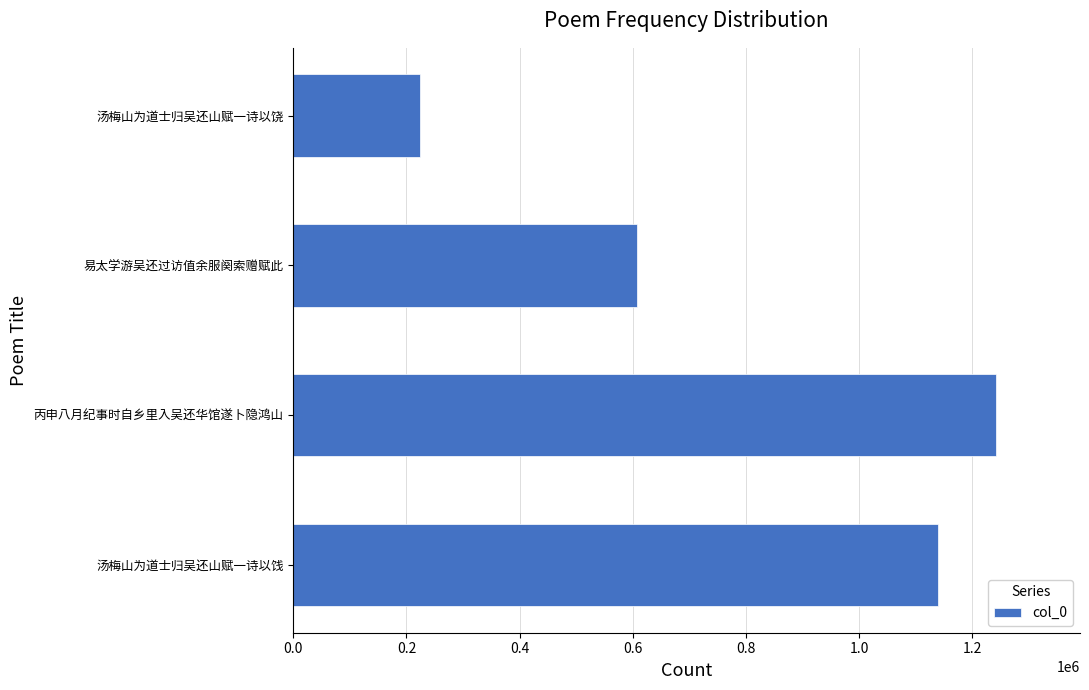

List the labels in order of value, largest first.

丙申八月纪事时自乡里入吴还华馆遂卜隐鸿山, 汤梅山为道士归吴还山赋一诗以饯, 易太学游吴还过访值余服阕索赠赋此, 汤梅山为道士归吴还山赋一诗以饶